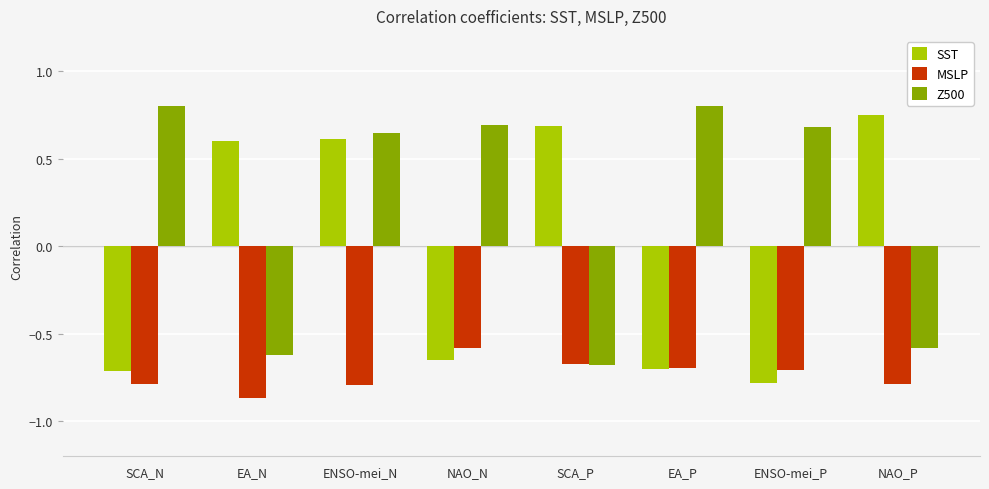

Is it true that SST equals -1.1 at SCA_N?

False